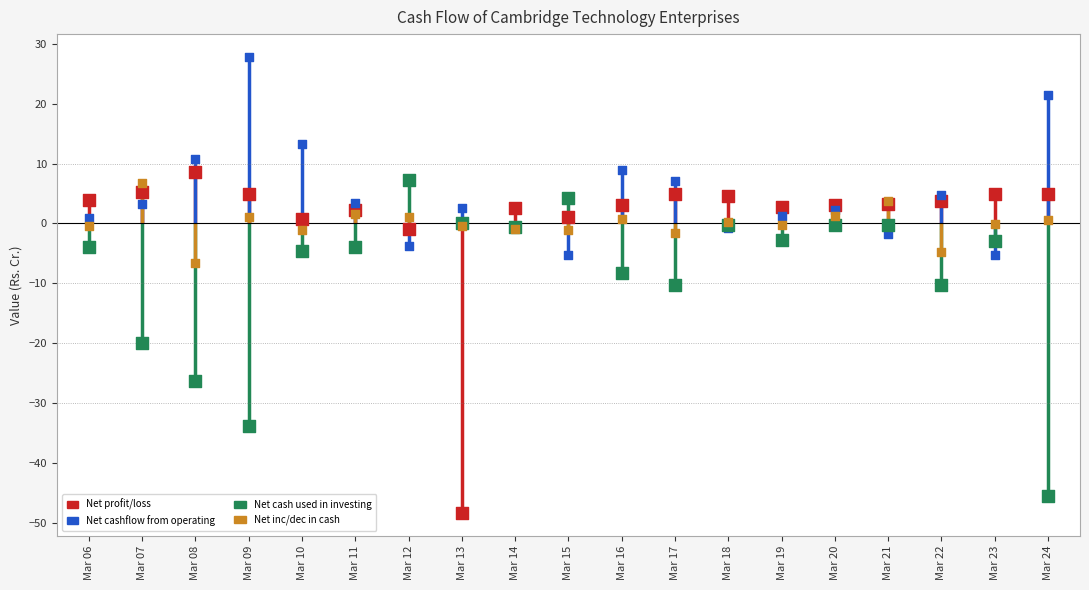

Which series contains the highest Y value?

Net cashflow from operating